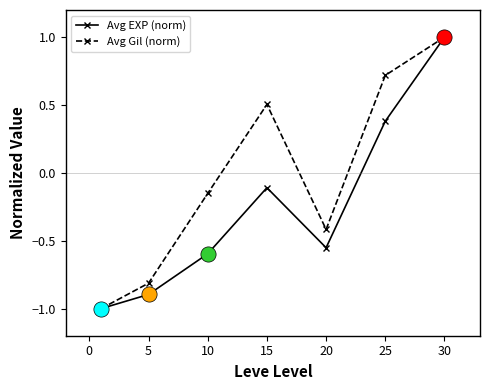

At how many categories does at least one series exceed 0?

3